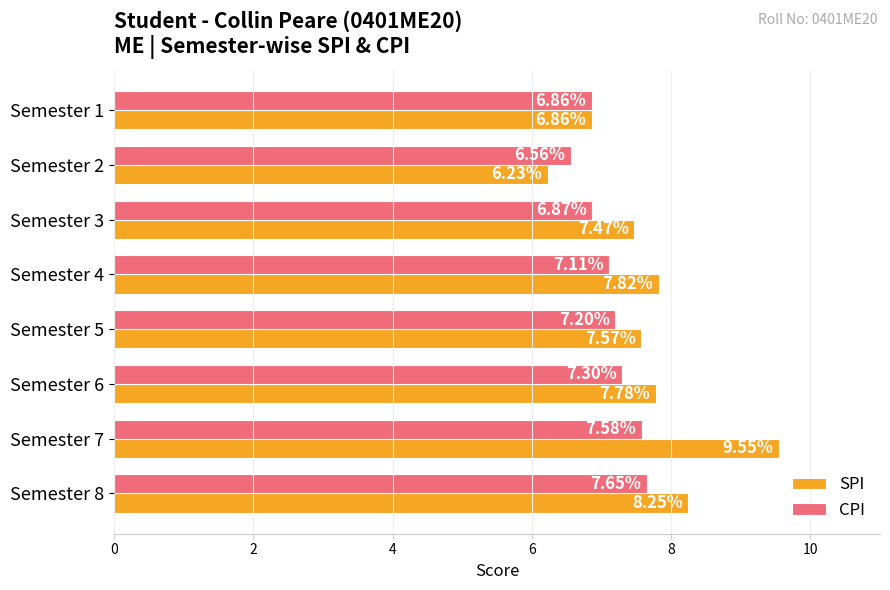

What is the minimum value shown in the chart?

6.2